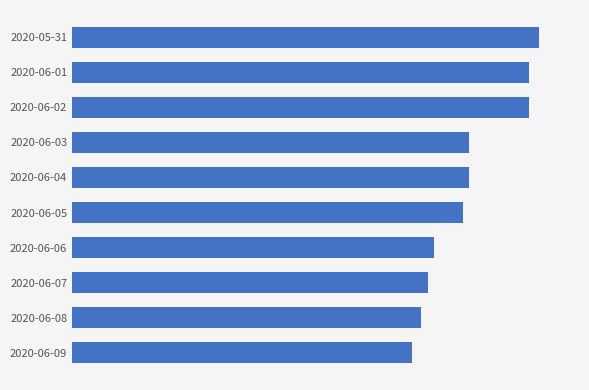

Are the bars horizontal?

Yes